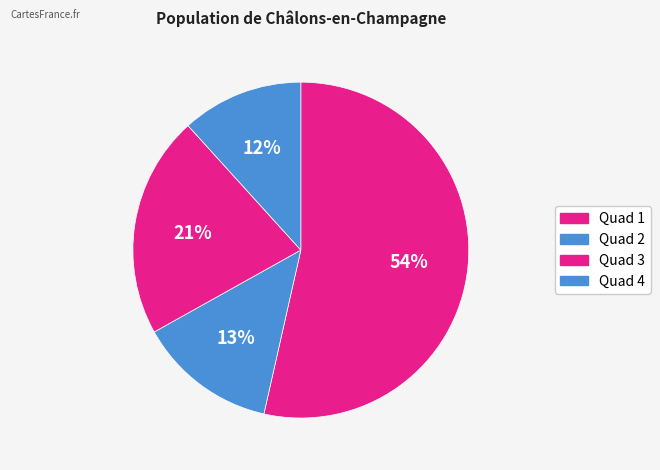

Is it true that Quad 2 is 26% of the pie?

False